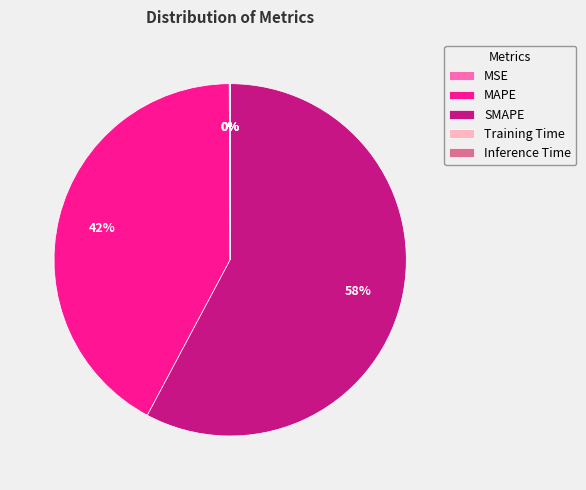

Does MAPE account for over 50% of the chart?

No